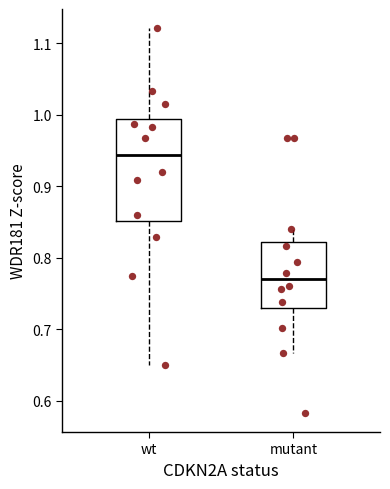

Which box's median line is the lowest?

mutant